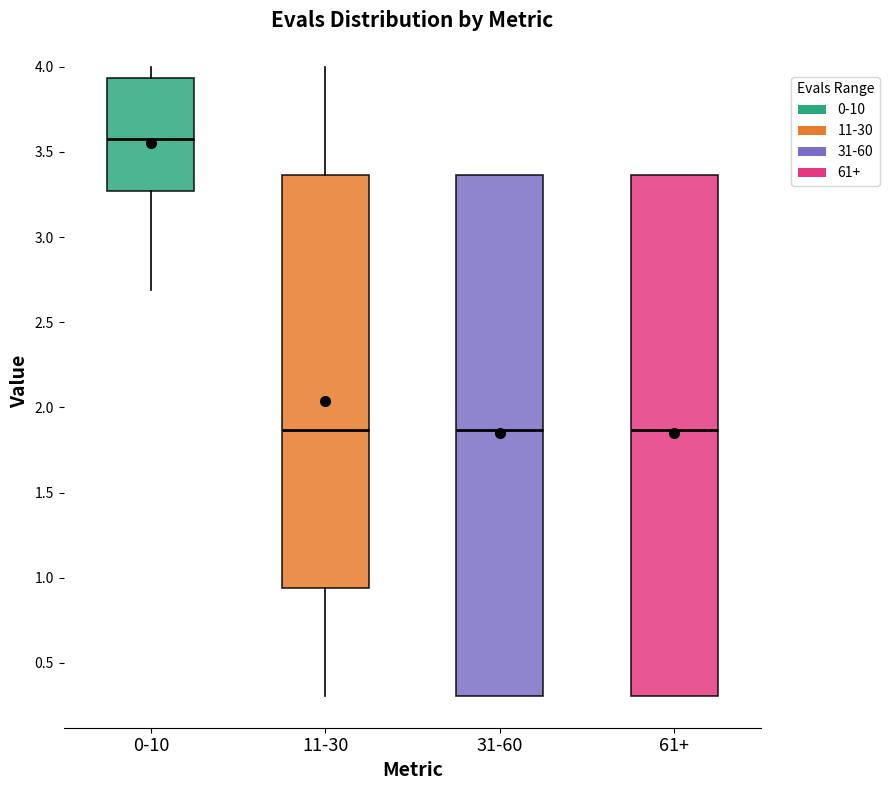

Reading left to right, read every box against the y-axis: the position of its median line, the range the box covers, and the ends of its whiskers. The values are not printed on the chart, so give them approximately, as read against the axis.

0-10: median 3.55, box 3.25 to 3.95, whiskers 2.70 to 4.00
11-30: median 1.85, box 0.95 to 3.35, whiskers 0.30 to 4.00
31-60: median 1.85, box 0.30 to 3.35, whiskers 0.30 to 3.35
61+: median 1.85, box 0.30 to 3.35, whiskers 0.30 to 3.35